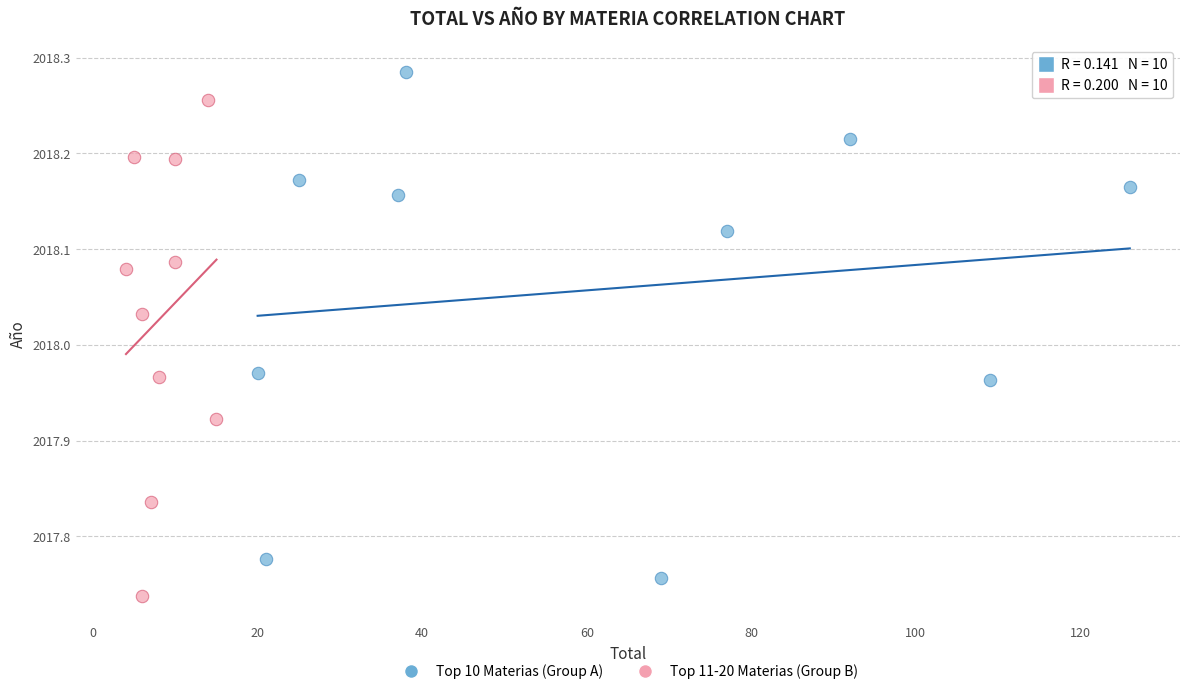

Which series contains the highest Y value?

Top 10 Materias (Group A)